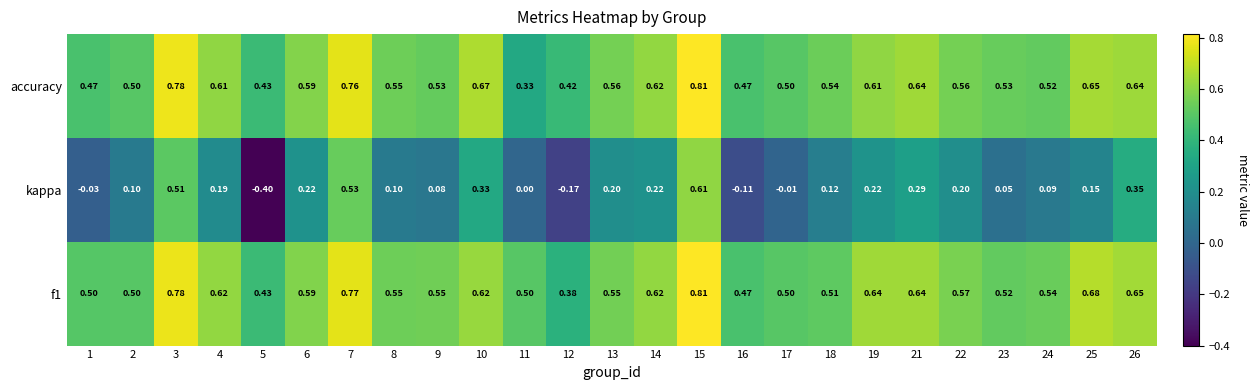

Which series has the widest spread of values?

kappa